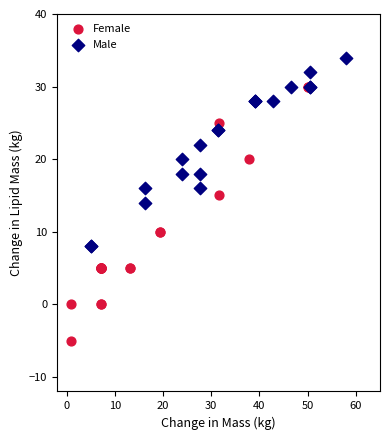

What are all the series names shown in the legend?

Female, Male